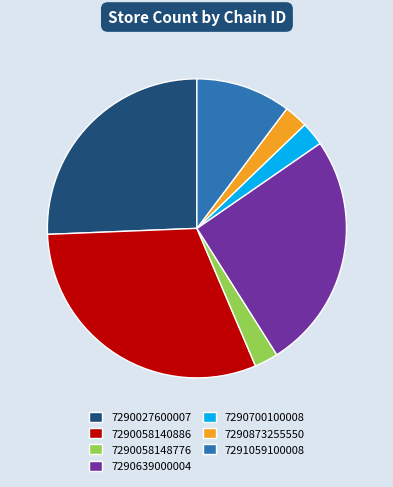

Is 7290873255550 the majority of the pie?

No